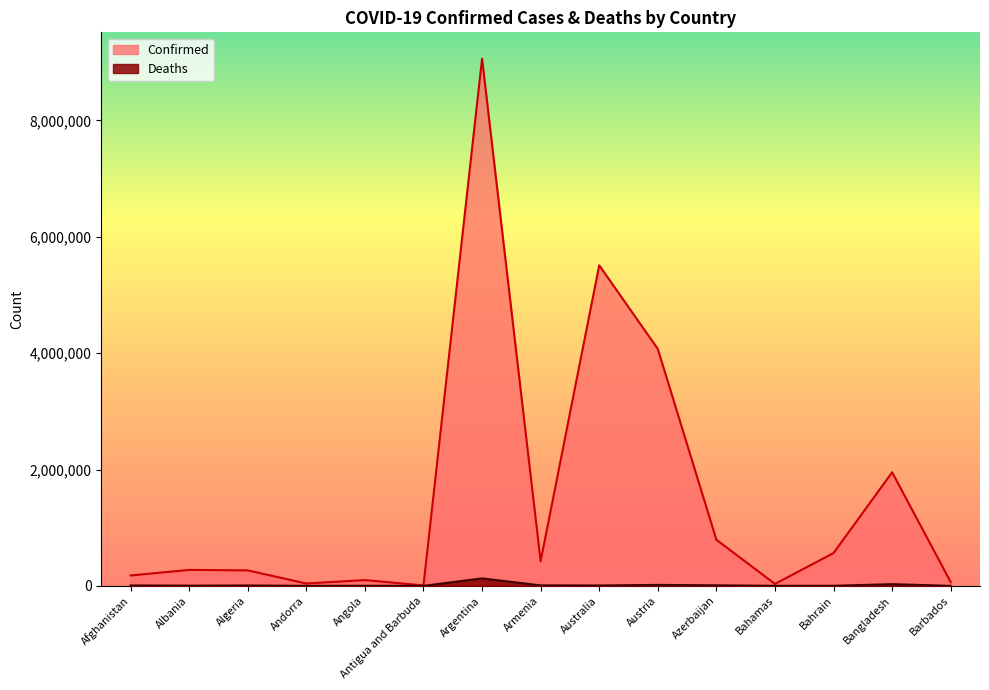

True or false: Deaths and Confirmed intersect in this chart.

False